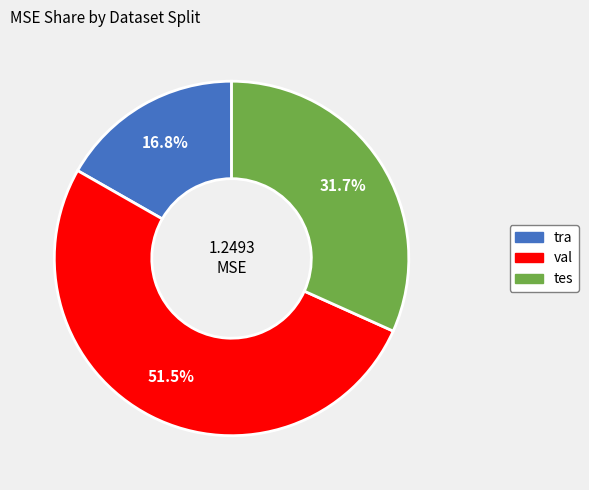

How many segments does this pie chart have?

3